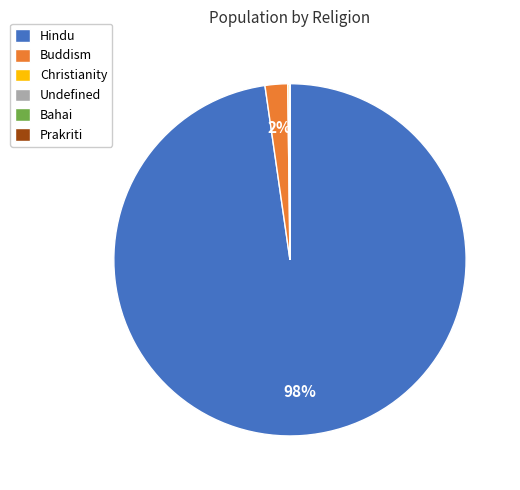

Is there any slice that represents more than half of the pie?

Yes